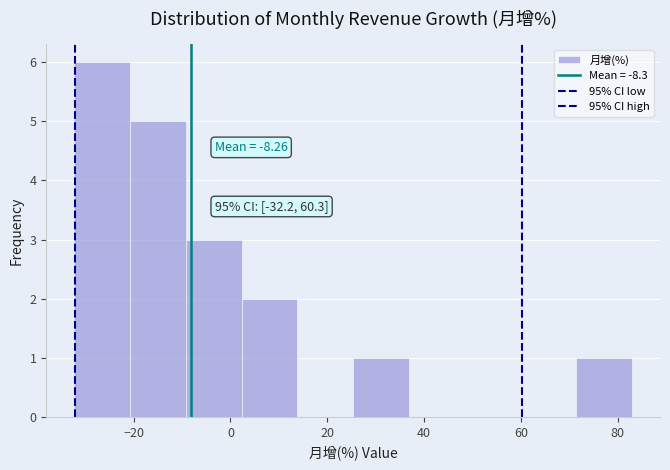

Over which range of the x-axis is the bar tallest?

-32 to -20